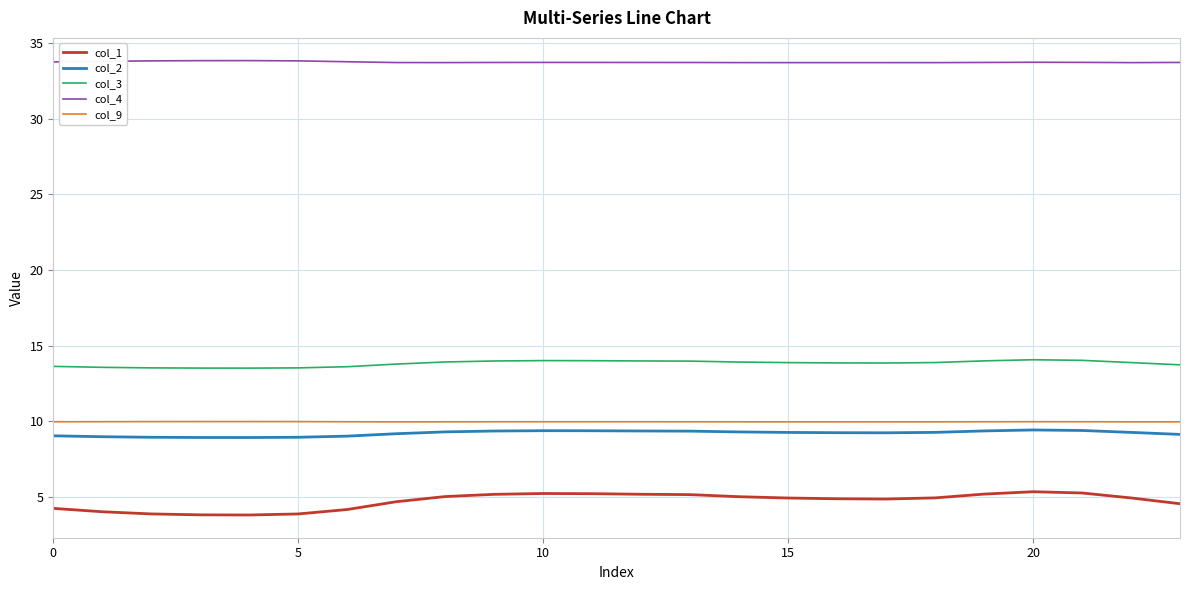

What is the average value of the col_3 series?

13.8